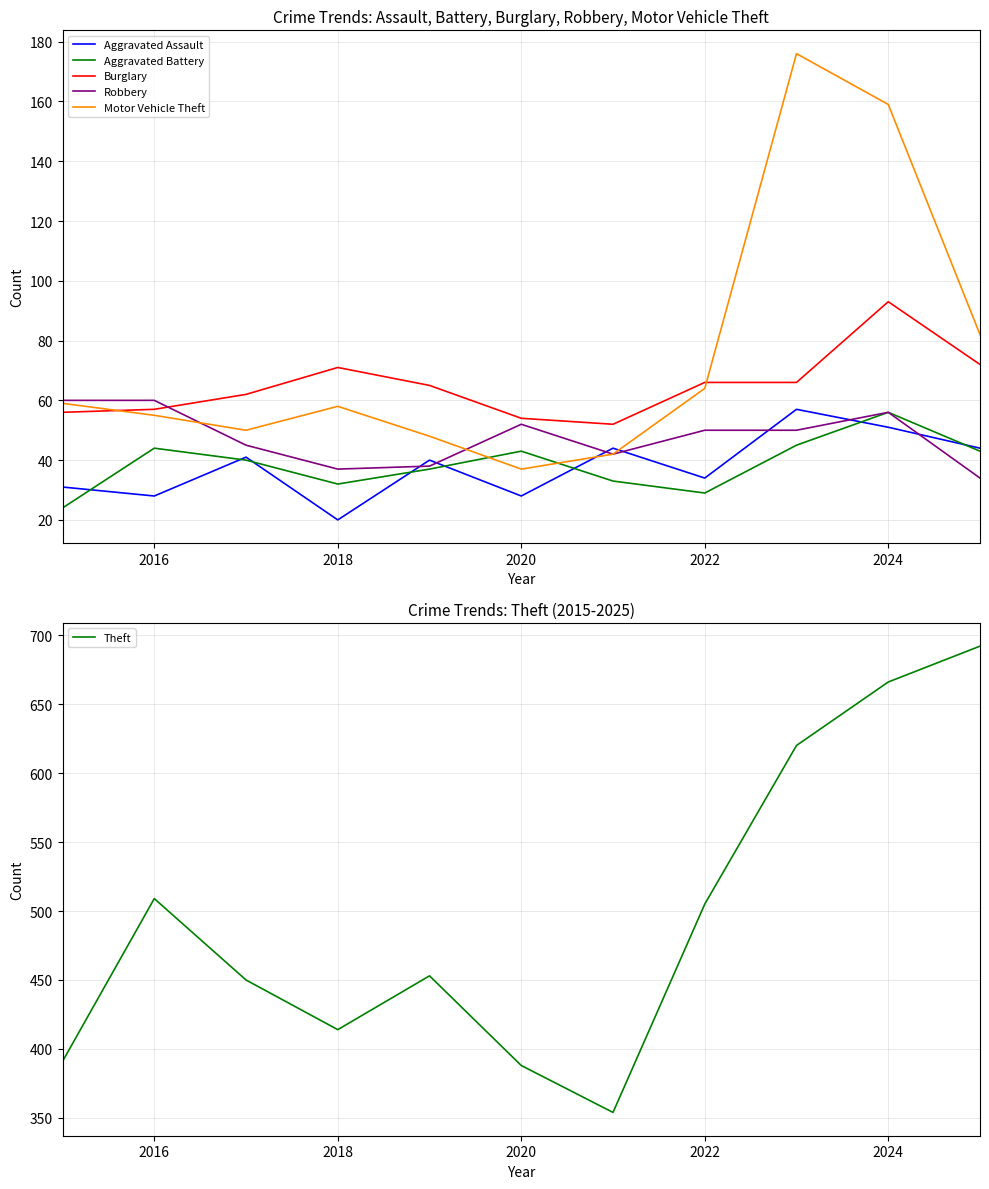

Which series has the largest total across all categories?

Theft